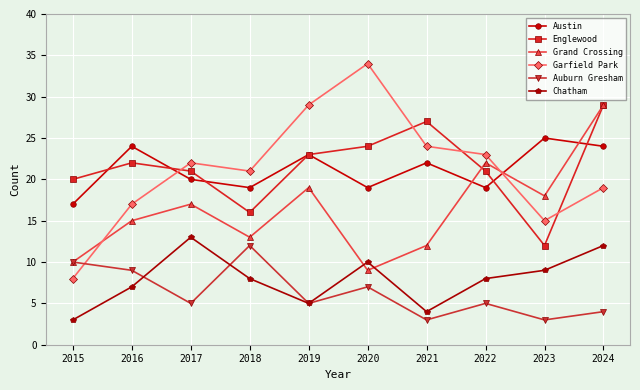

What is the greatest value displayed?

34